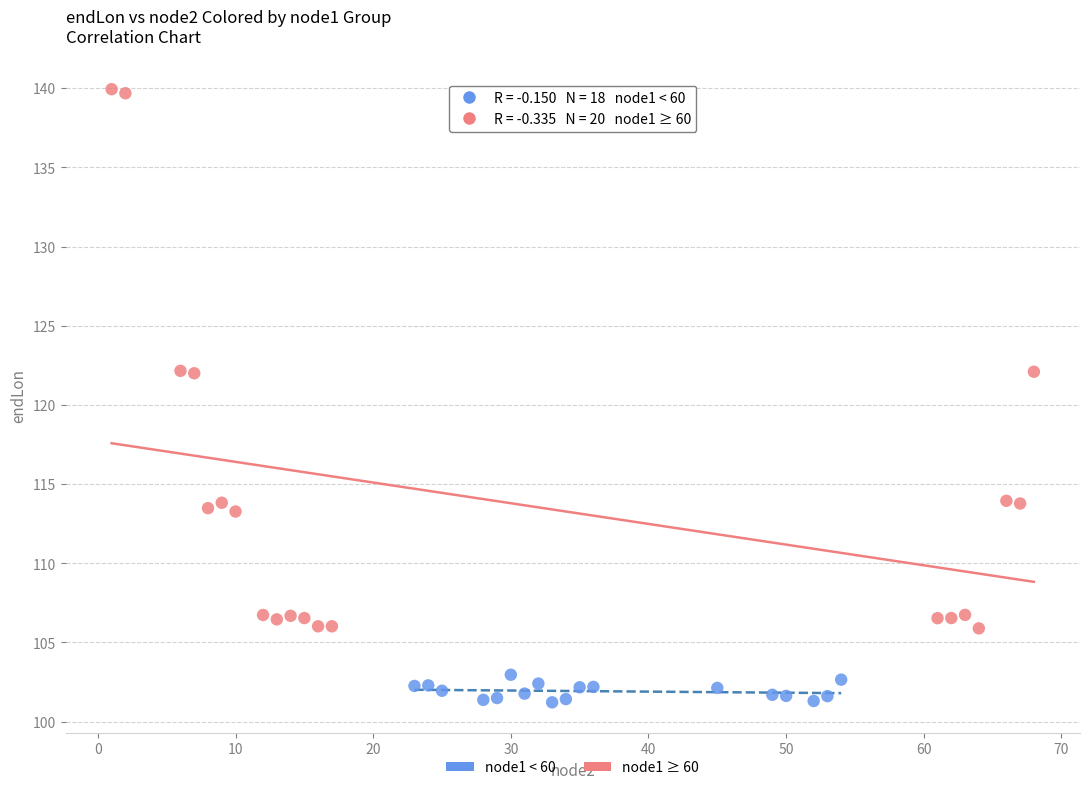

Which series has the largest Y range (max minus min)?

node1 ≥ 60